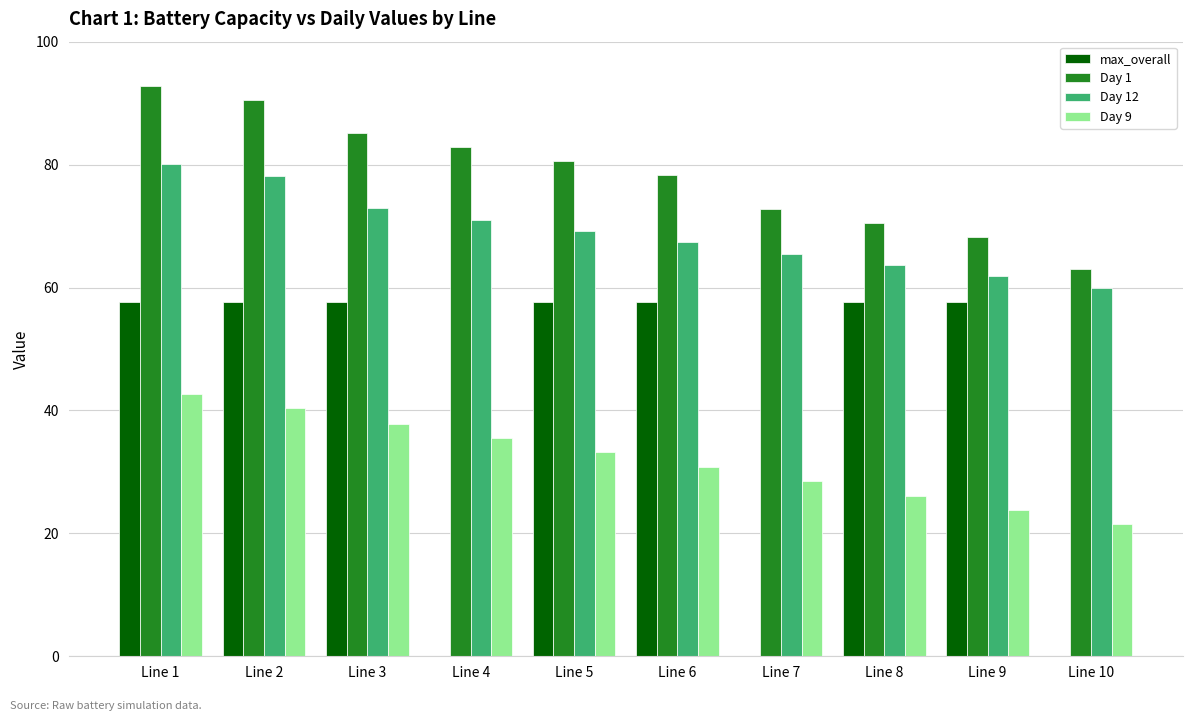

Which series has the largest total across all categories?

Day 1